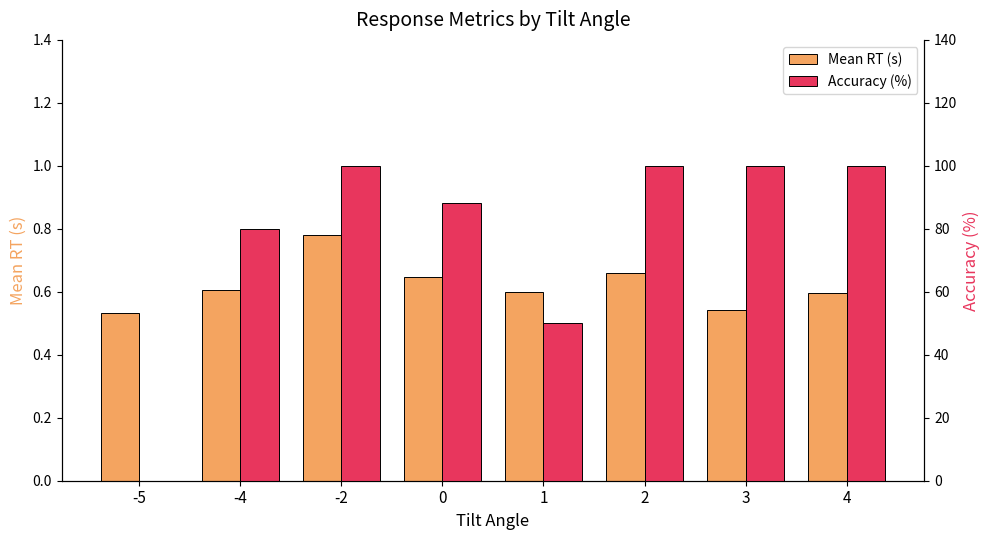

Rank the series by their average value, from lowest to highest.

Mean RT (s), Accuracy (%)